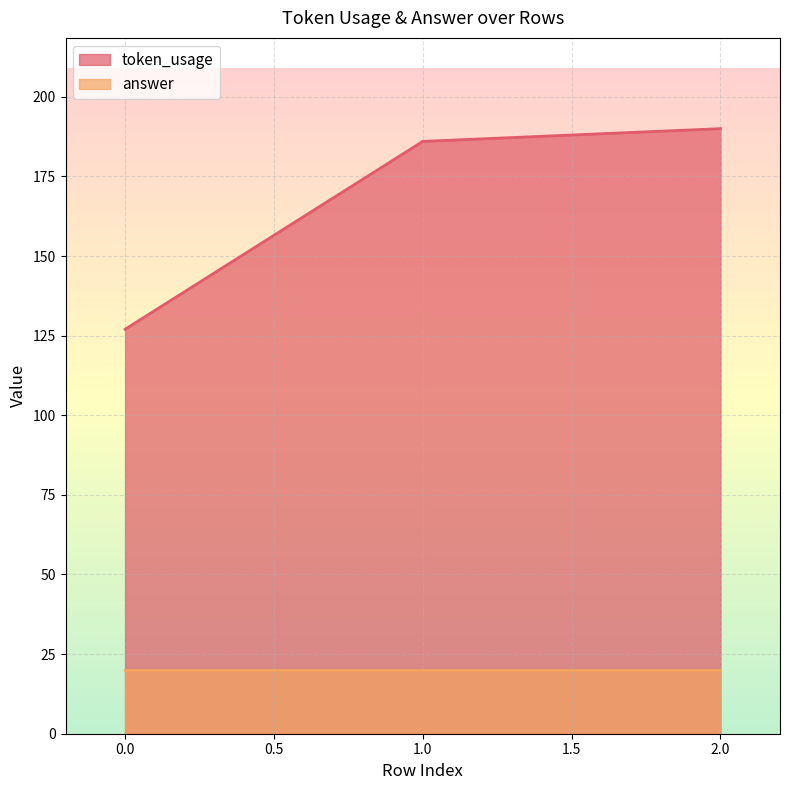

At which category does the chart reach its peak across all series?

2.0